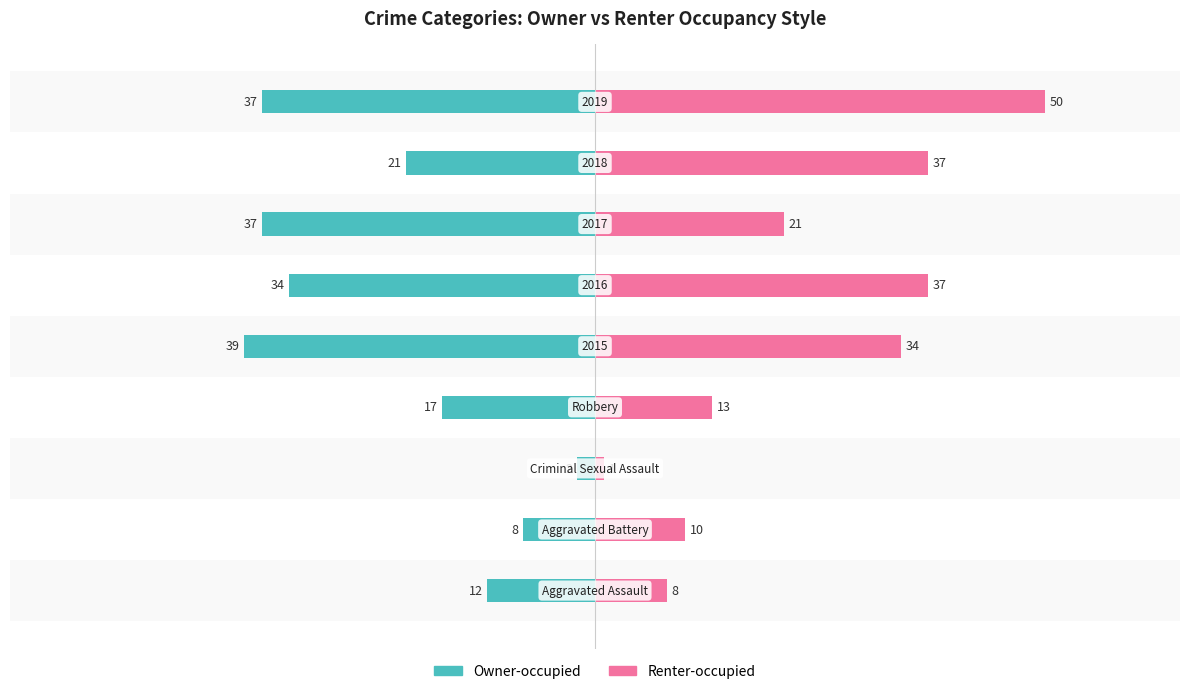

What are all the series names shown in the legend?

Owner-occupied, Renter-occupied